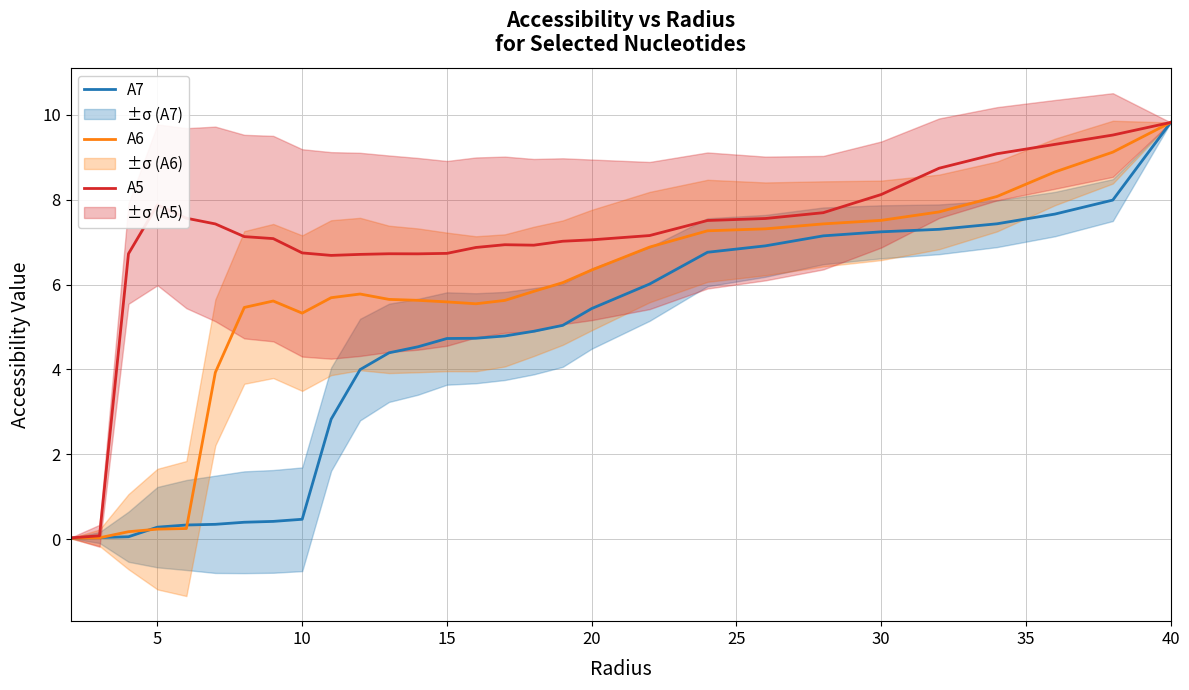

Reading left to right, list all the values displayed in this chart.

A7: 0.0	0.0	0.1	0.3	0.3	0.3	0.4	0.4	0.5	2.8	4.0	4.4	4.5	4.7	4.7	4.8	4.9	5.0	5.4	6.0	6.8	6.9	7.1	7.2	7.3	7.4	7.7	8.0	9.8
A6: 0.0	0.0	0.2	0.2	0.2	3.9	5.5	5.6	5.3	5.7	5.8	5.6	5.6	5.6	5.5	5.6	5.8	6.0	6.3	6.9	7.3	7.3	7.4	7.5	7.7	8.1	8.7	9.1	9.8
A5: 0.0	0.1	6.7	7.9	7.6	7.4	7.1	7.1	6.7	6.7	6.7	6.7	6.7	6.7	6.9	6.9	6.9	7.0	7.1	7.2	7.5	7.6	7.7	8.1	8.7	9.1	9.3	9.5	9.8